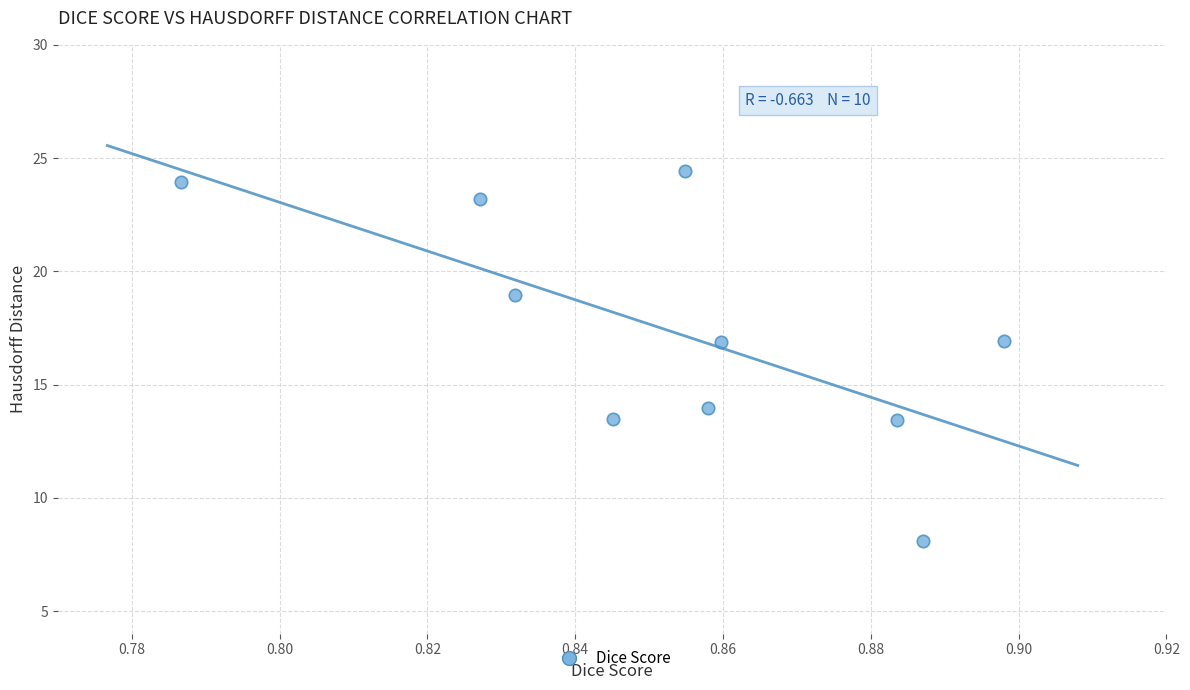

What is the average Y value?

17.3